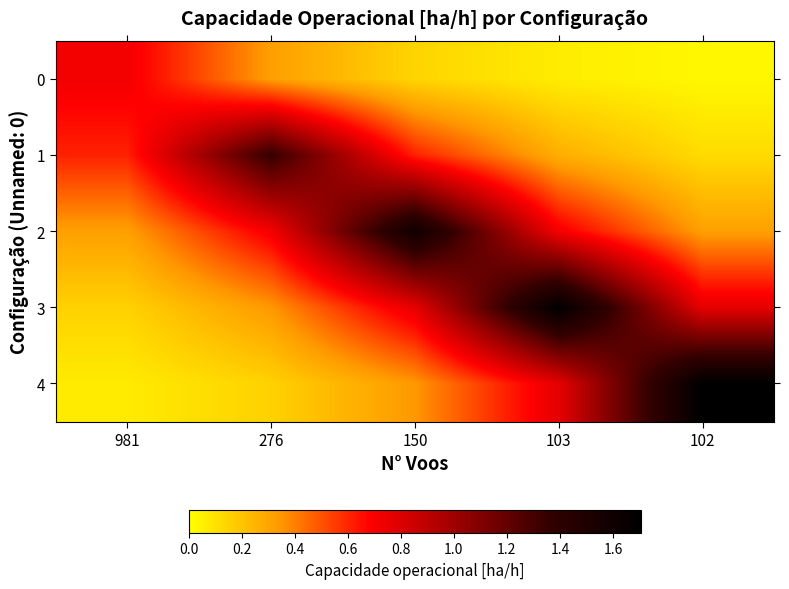

What is the total value across all series at 102?

2.9